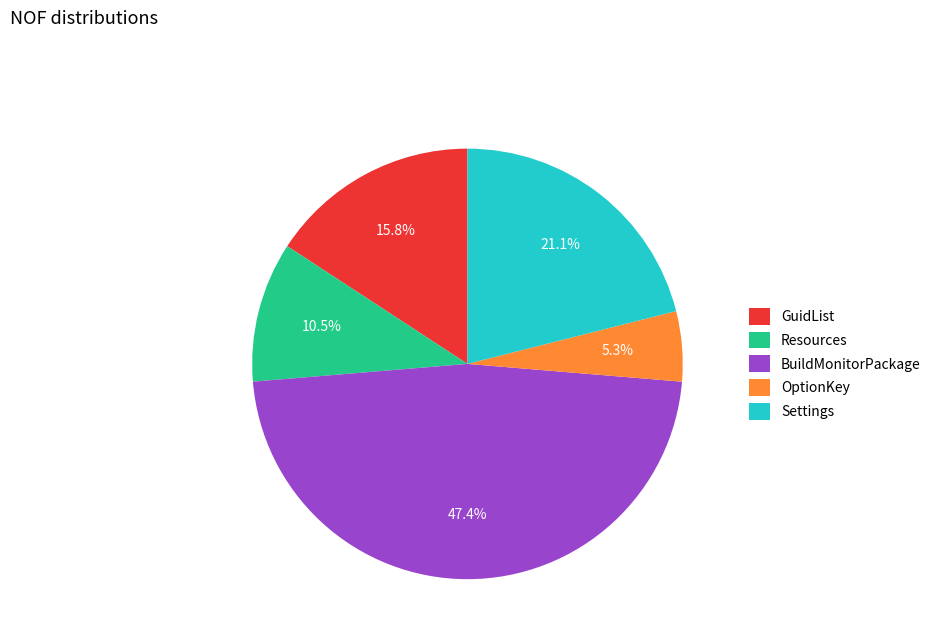

The OptionKey slice represents 5% of the pie. True or false?

True